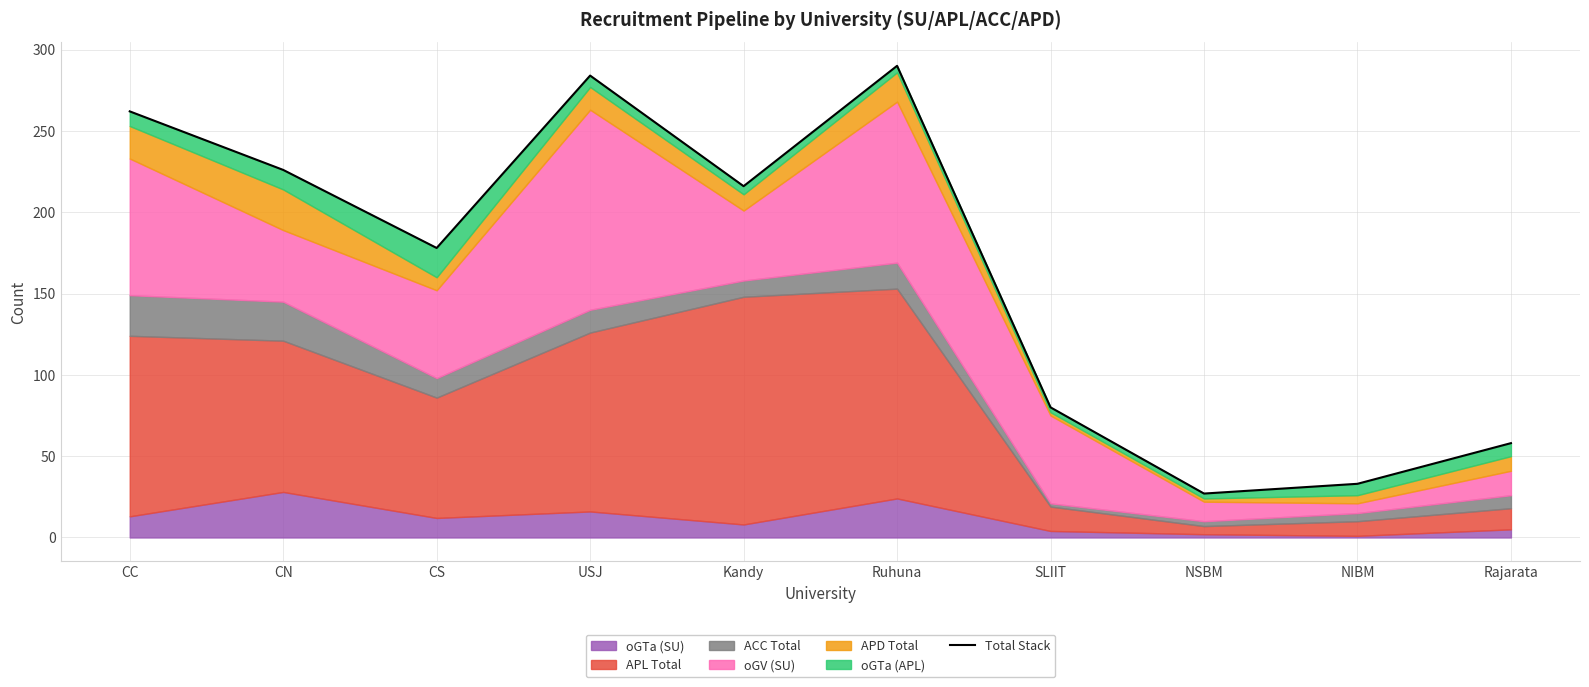

True or false: the data shows 22 at NIBM.

False